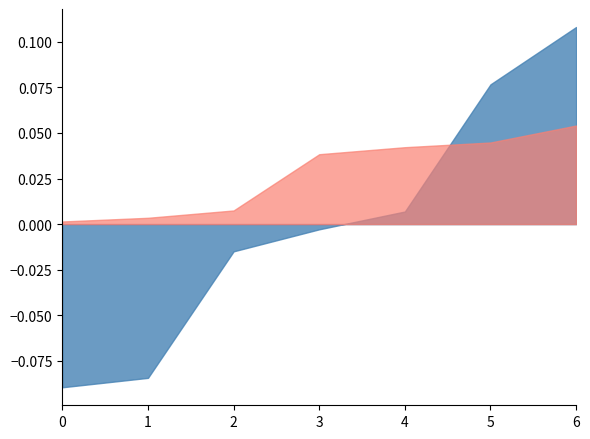

At which category does the chart reach its peak across all series?

6